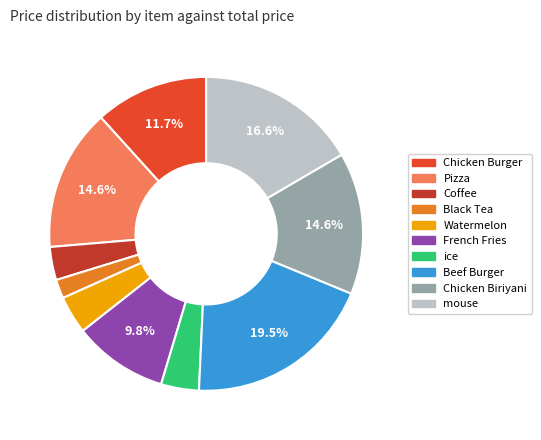

Combined, do Chicken Burger and Watermelon account for over 50%?

No